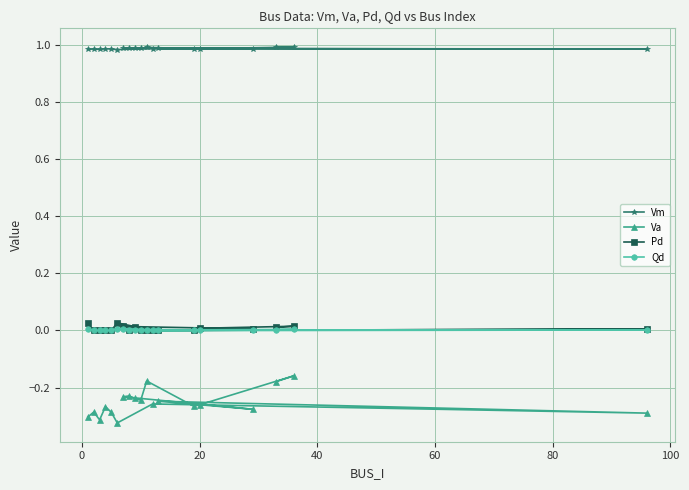

Which series has the largest range (max minus min)?

Va